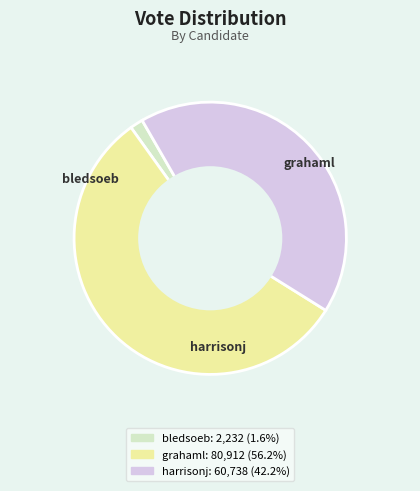

Between grahaml and harrisonj, which is larger?

grahaml